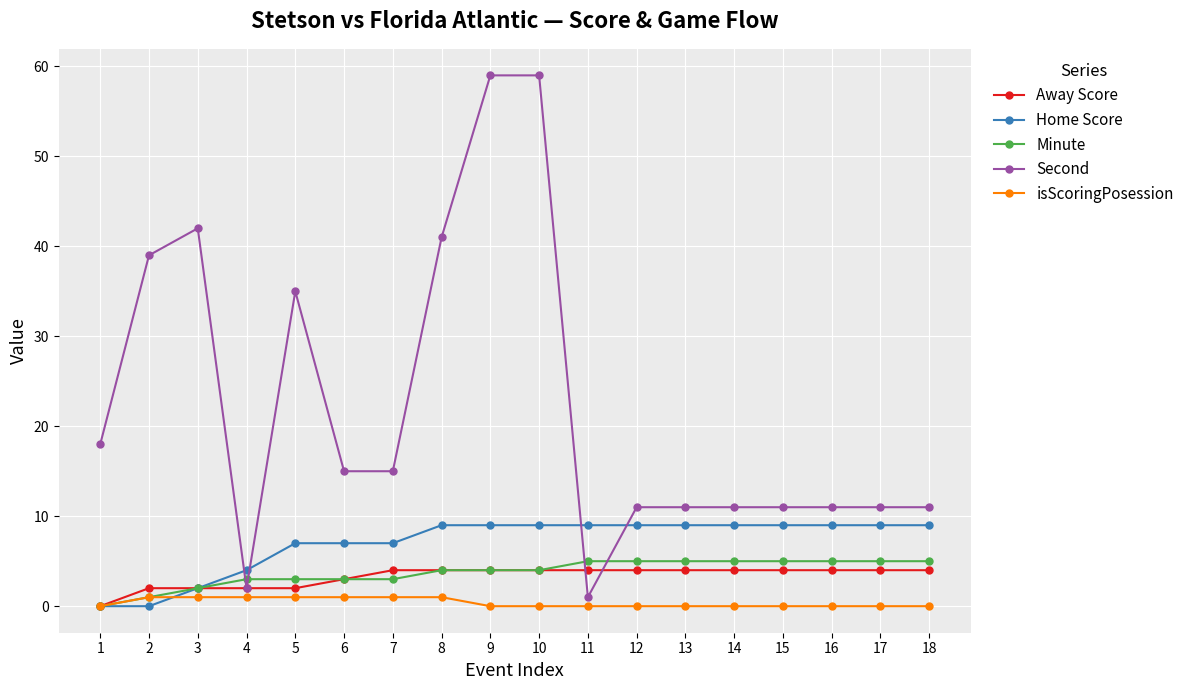

Reading left to right, extract all data points from this chart.

Away Score: 1=0	2=2	3=2	4=2	5=2	6=3	7=4	8=4	9=4	10=4	11=4	12=4	13=4	14=4	15=4	16=4	17=4	18=4
Home Score: 1=0	2=0	3=2	4=4	5=7	6=7	7=7	8=9	9=9	10=9	11=9	12=9	13=9	14=9	15=9	16=9	17=9	18=9
Minute: 1=0	2=1	3=2	4=3	5=3	6=3	7=3	8=4	9=4	10=4	11=5	12=5	13=5	14=5	15=5	16=5	17=5	18=5
Second: 1=18	2=39	3=42	4=2	5=35	6=15	7=15	8=41	9=59	10=59	11=1	12=11	13=11	14=11	15=11	16=11	17=11	18=11
isScoringPosession: 1=0	2=1	3=1	4=1	5=1	6=1	7=1	8=1	9=0	10=0	11=0	12=0	13=0	14=0	15=0	16=0	17=0	18=0